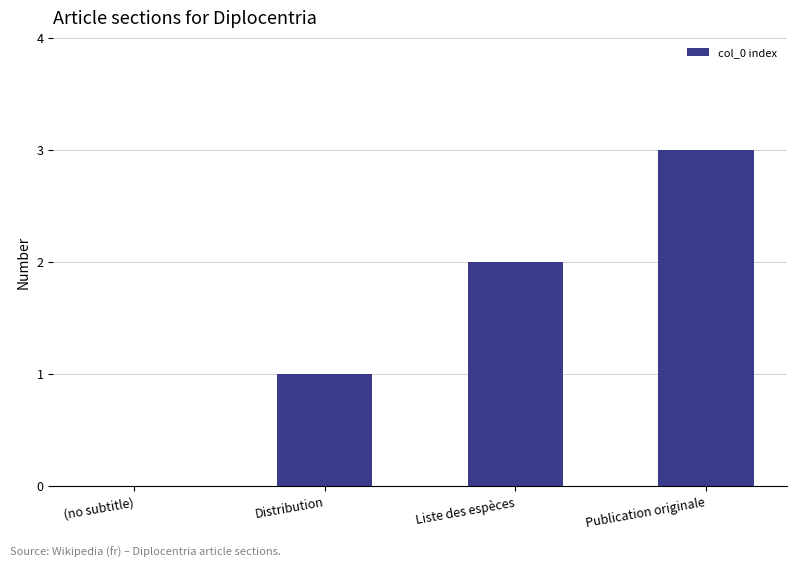

How many values are between 1 and 3?

3